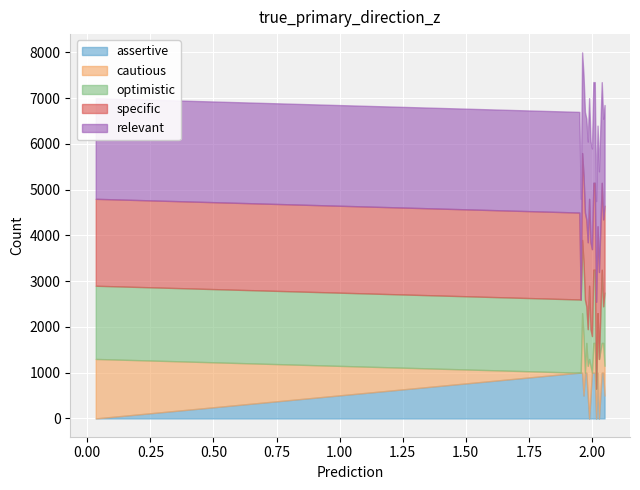

True or false: cautious and specific intersect in this chart.

False